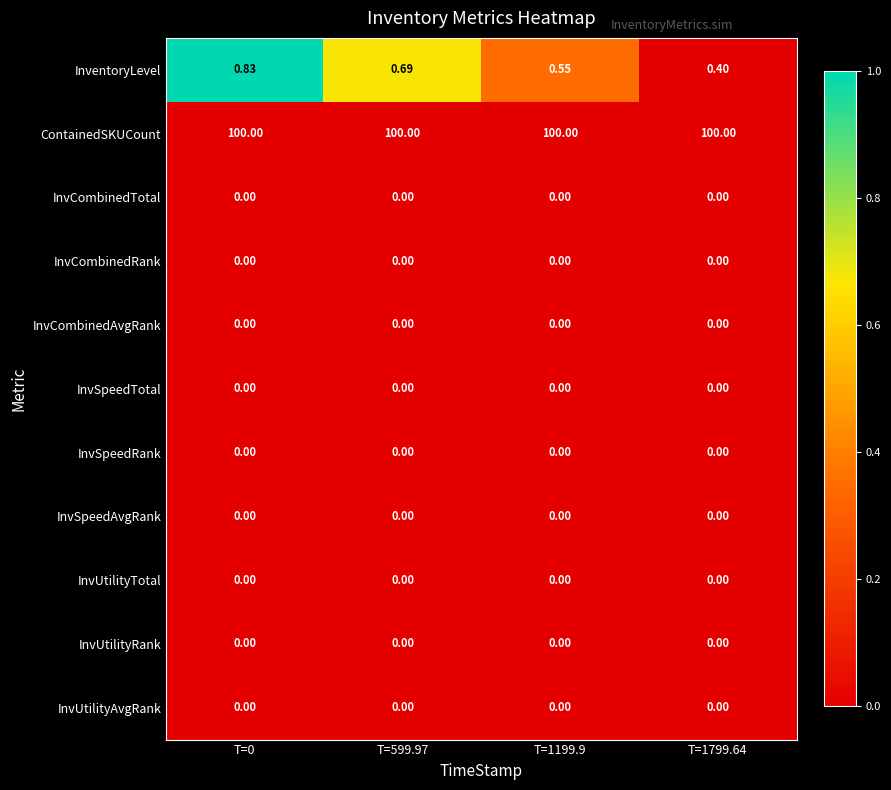

Is the value of InventoryLevel at T=1199.9 greater than the value of InvSpeedTotal at T=0?

Yes